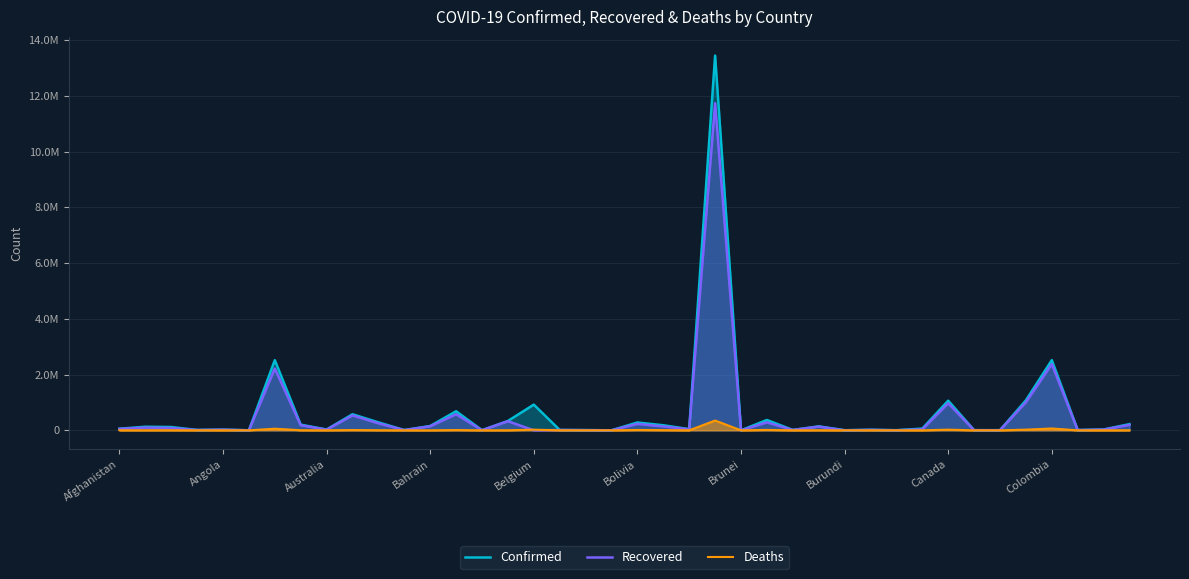

List the series in order of their peak value, lowest first.

Deaths, Recovered, Confirmed